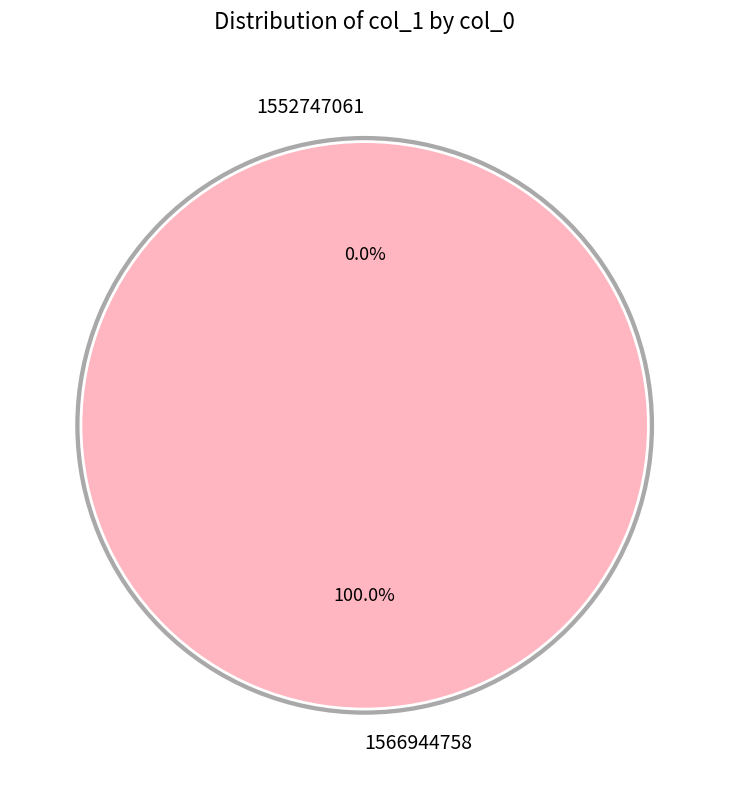

Combined, what portion of the pie is 1566944758 and 1552747061?

100.0%